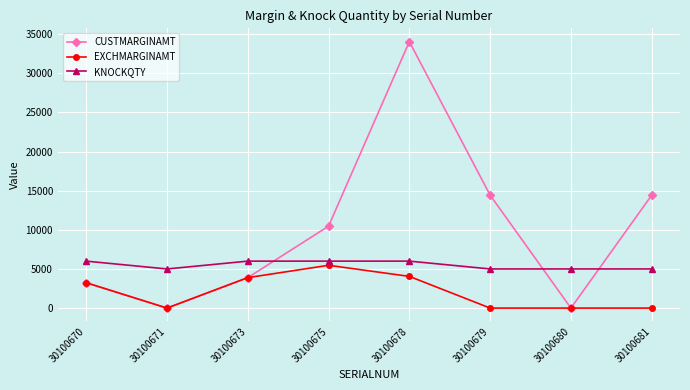

Which category has the highest value in the CUSTMARGINAMT series?

30100678